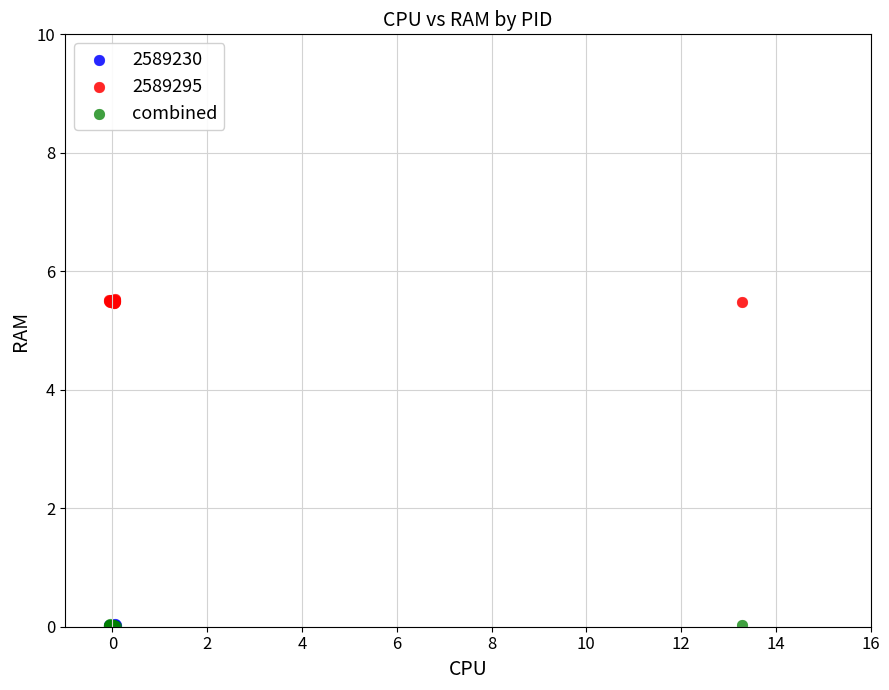

Which series contains the highest Y value?

2589295